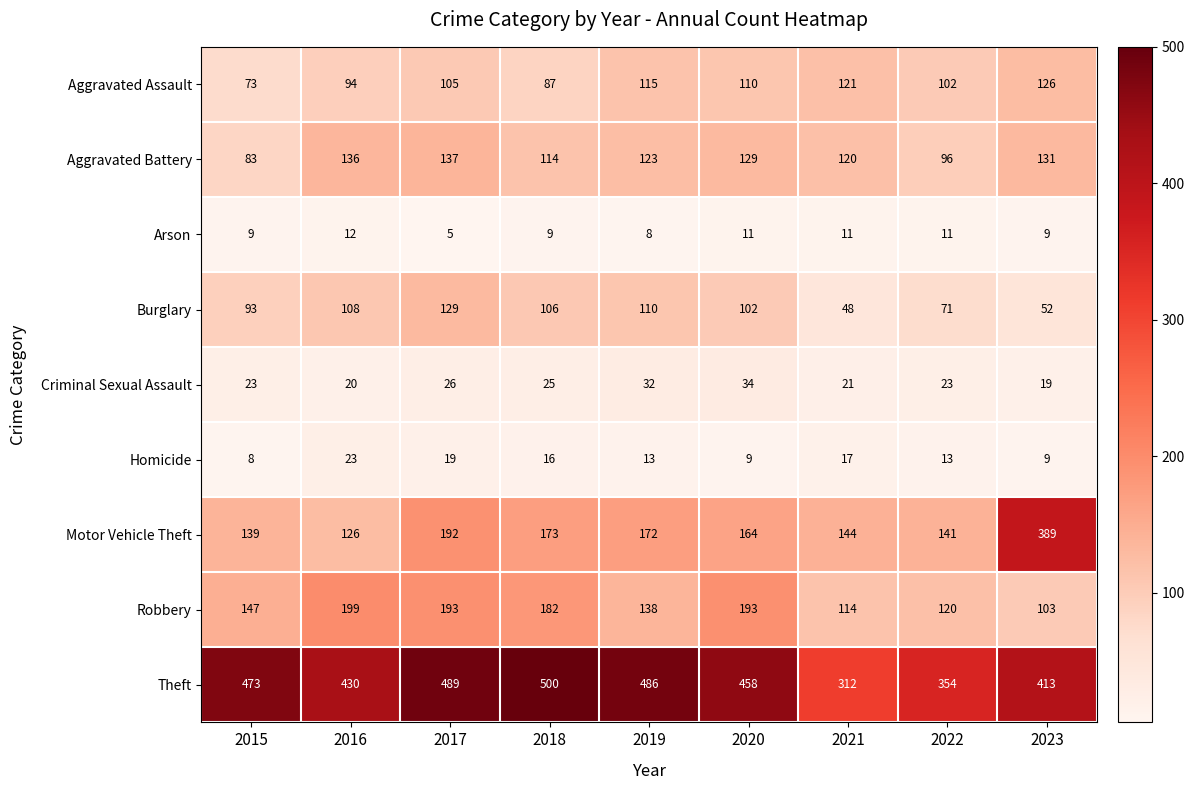

Which series has the largest total across all categories?

Theft